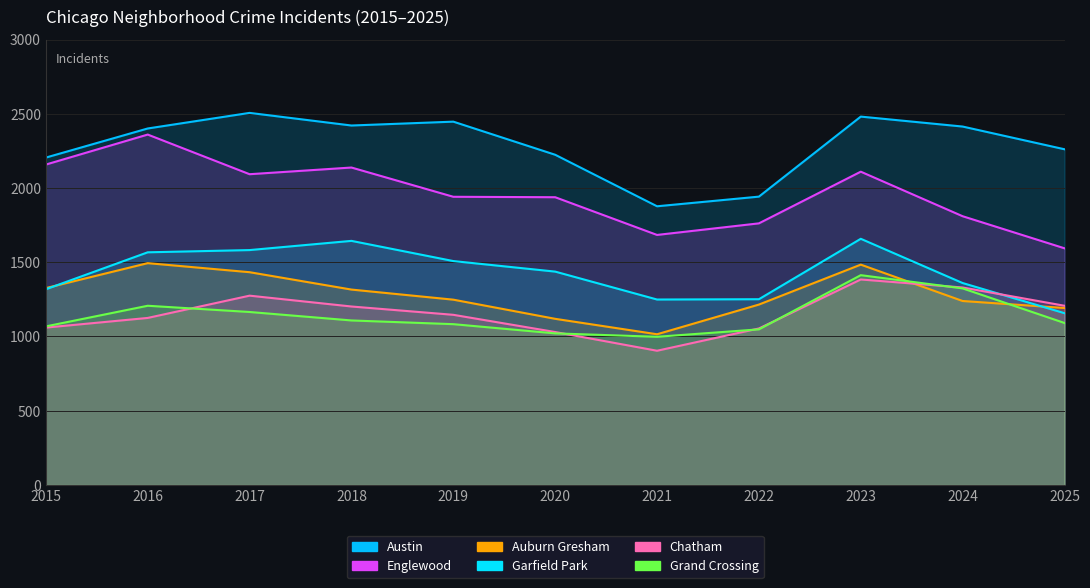

Is the value of Chatham at 2023 greater than the value of Garfield Park at 2019?

No